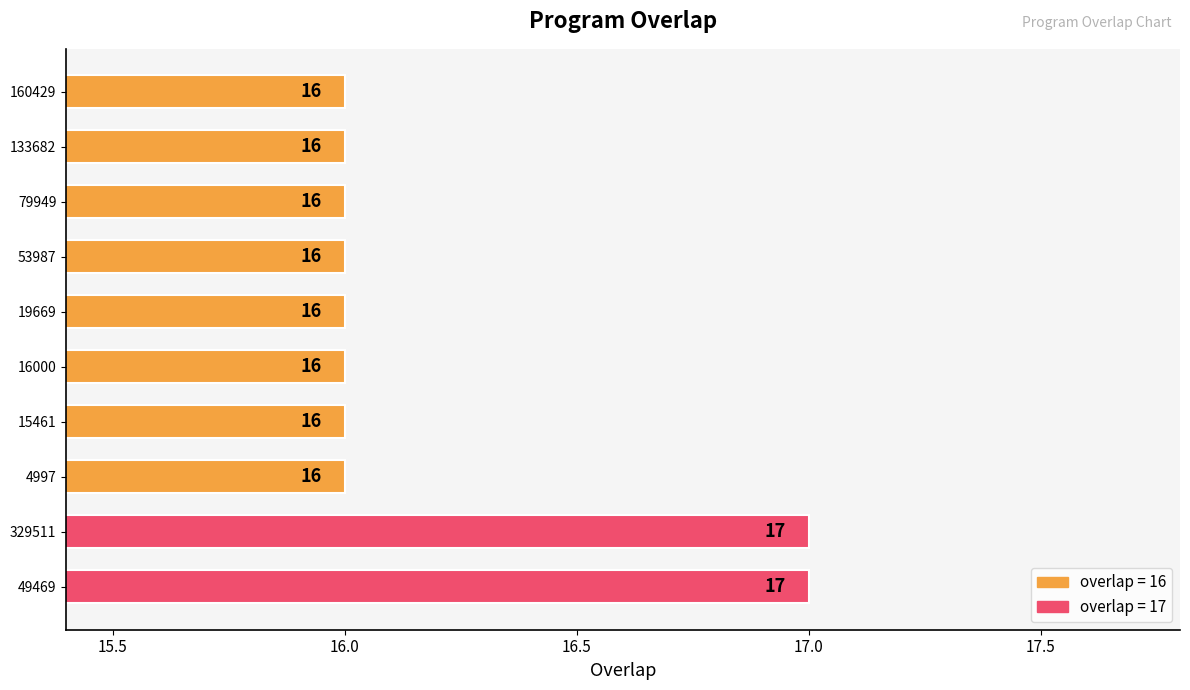

Count the values in the range 16 to 17.

10